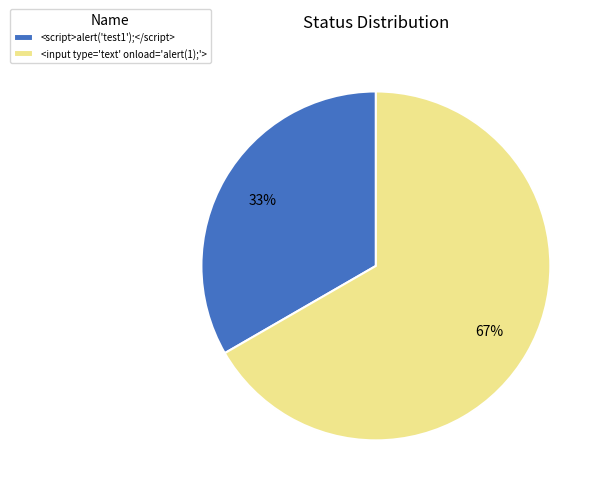

To the nearest percent, what is the average slice percentage?

50%